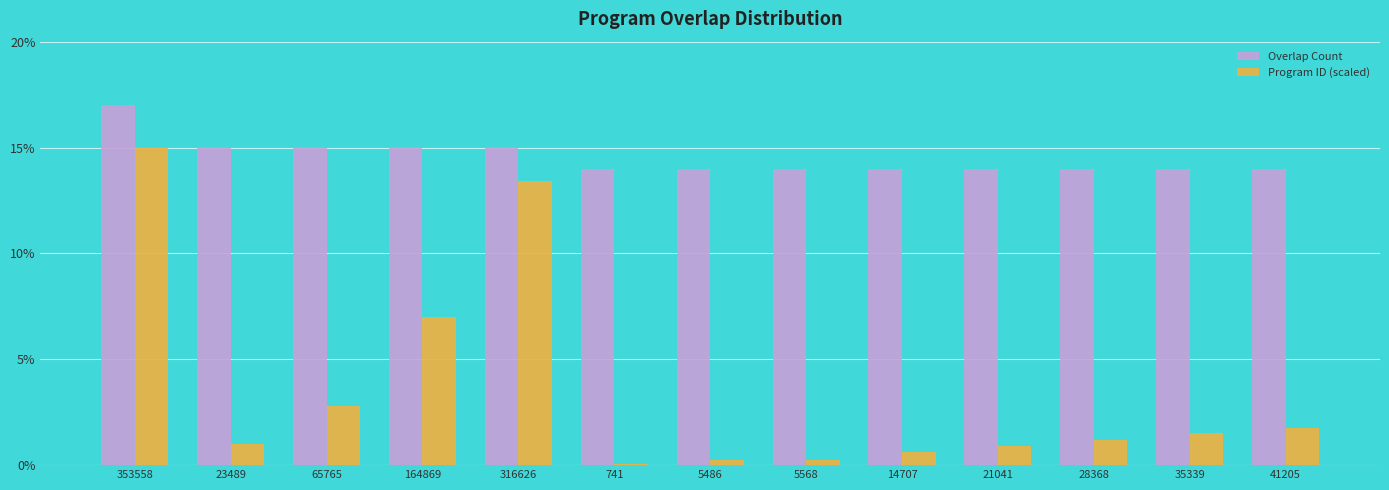

Between 5486 and 28368, which series saw the biggest shift?

Program ID (scaled)